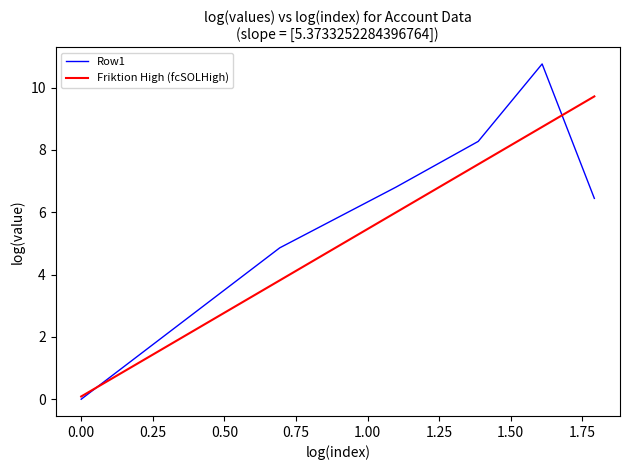

What is the highest value of the Friktion High (fcSOLHigh) series?

9.7